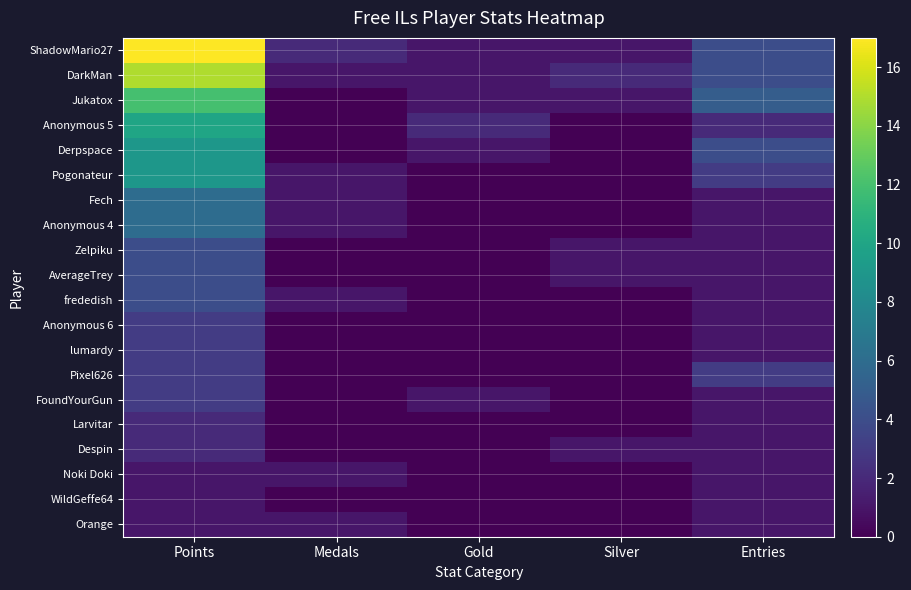

What is the maximum value shown in the chart?

17